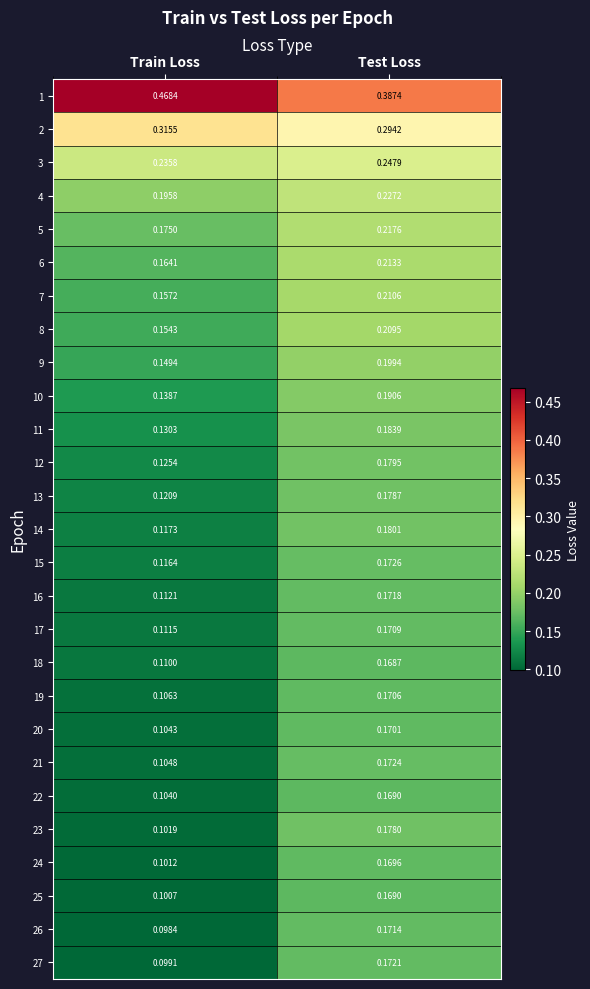

At which label is 16 closest to 0?

Train Loss